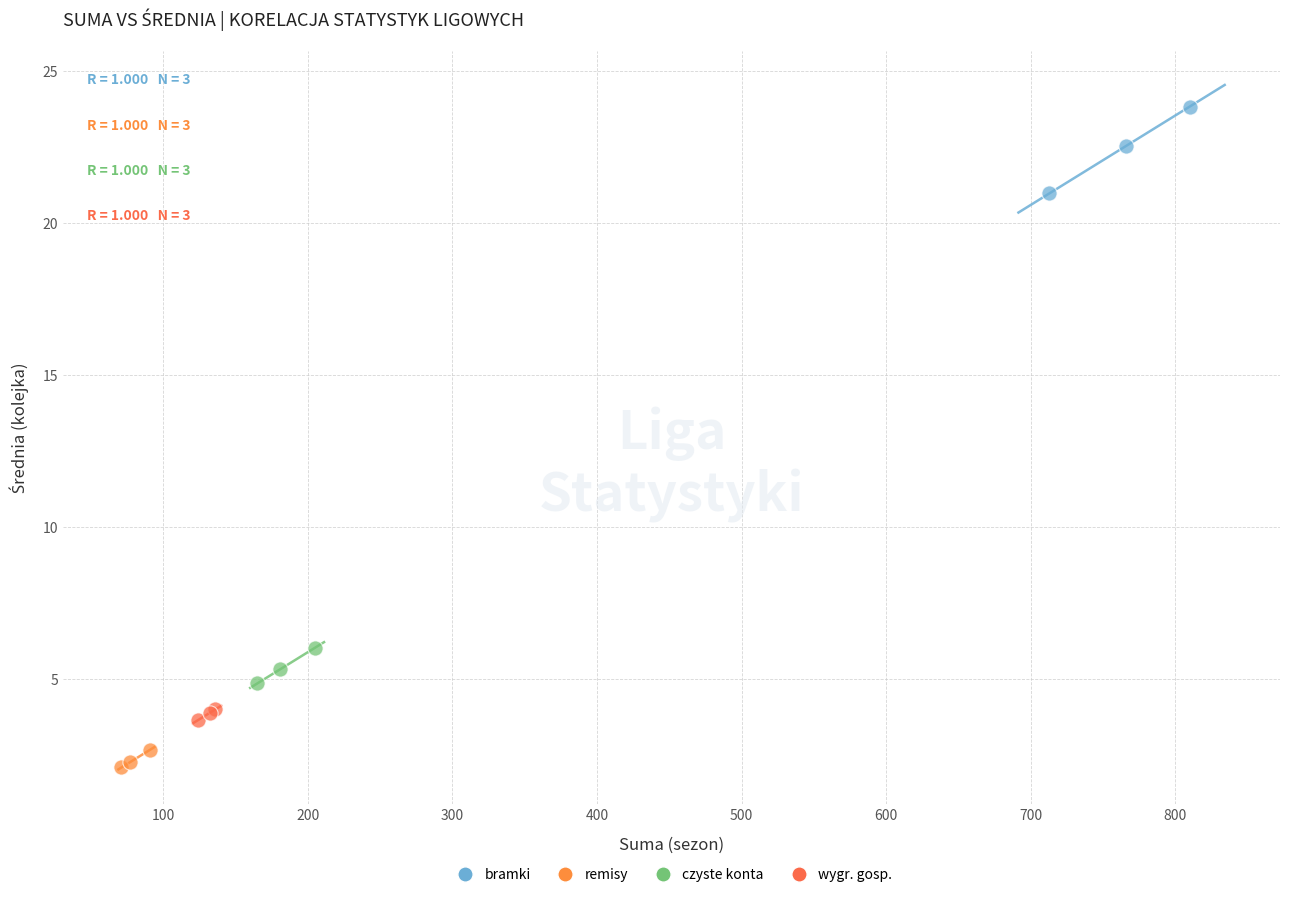

What are all the series names shown in the legend?

bramki, remisy, czyste konta, wygr. gosp.